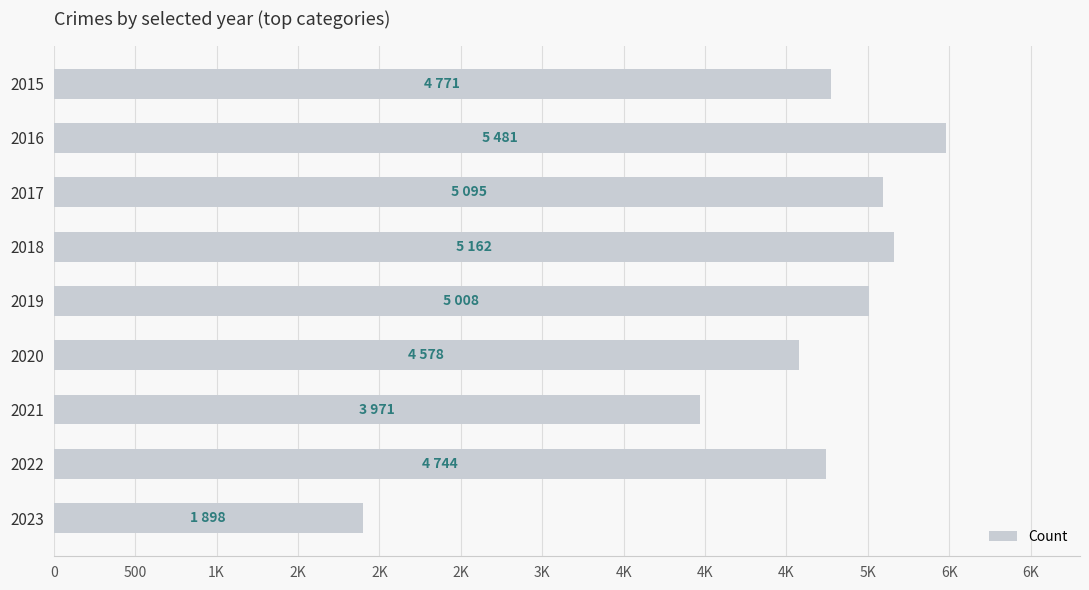

Are the bars horizontal?

Yes